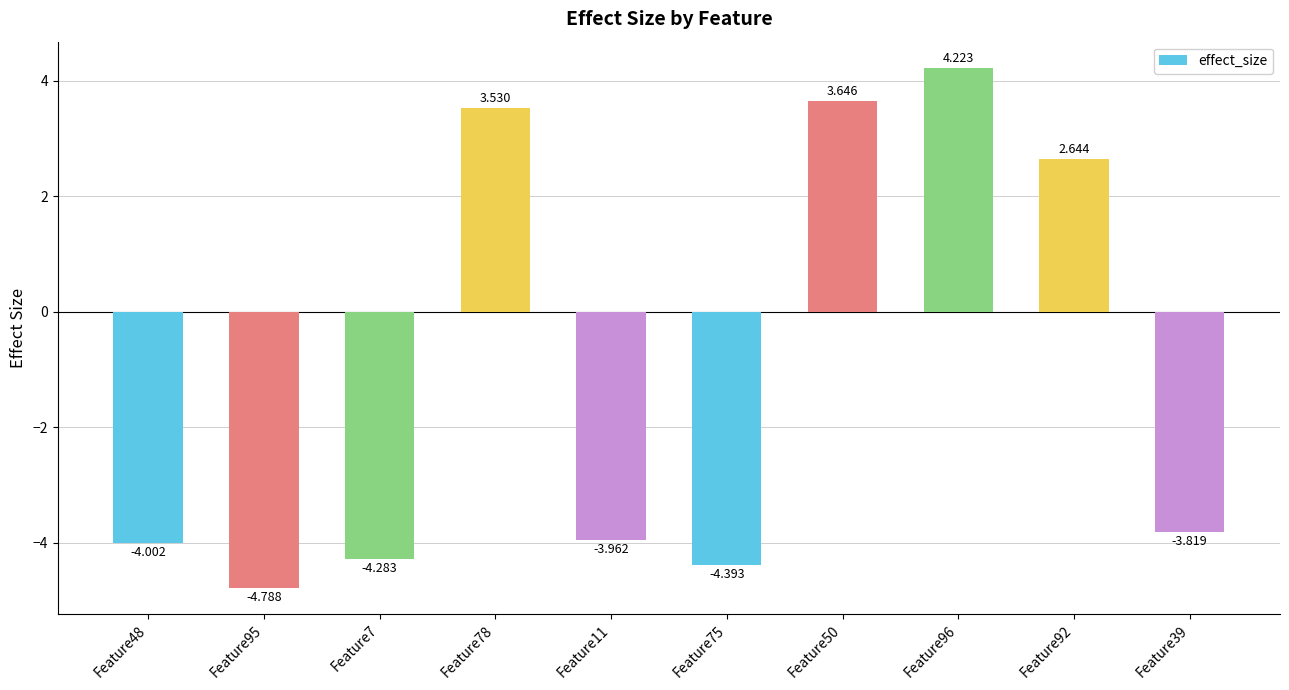

How many values are below -3?

6